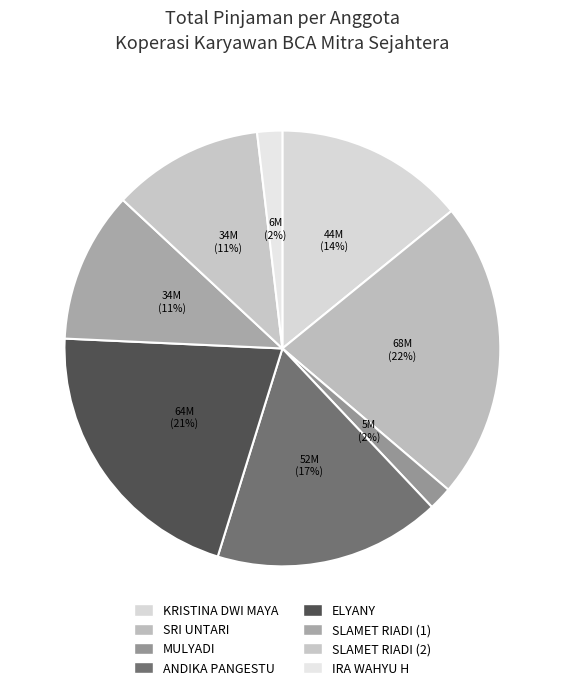

Which slice is the smallest?

MULYADI